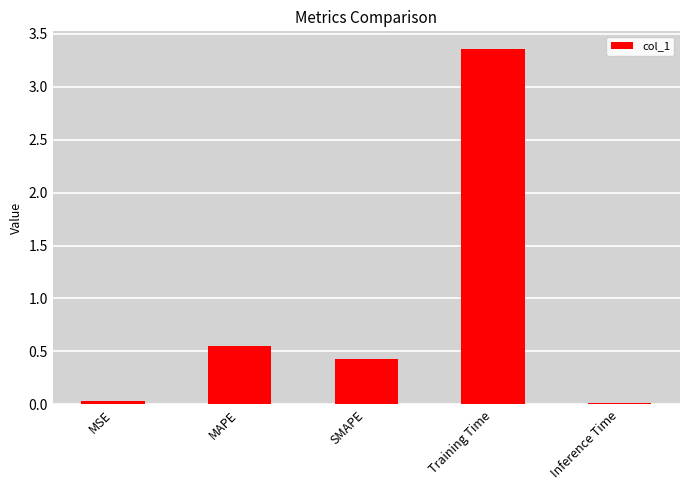

What is the difference between the maximum and minimum values?

3.3